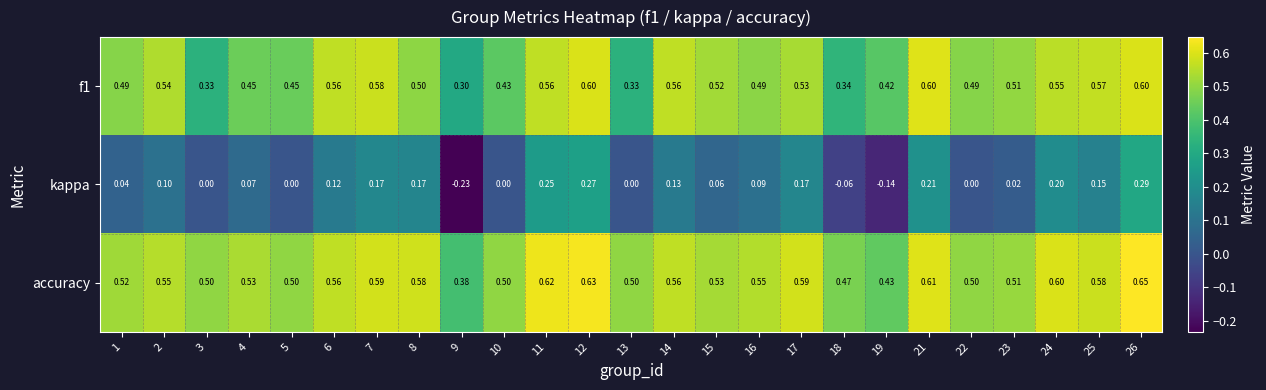

Is the value of kappa at 18 greater than the value of accuracy at 26?

No